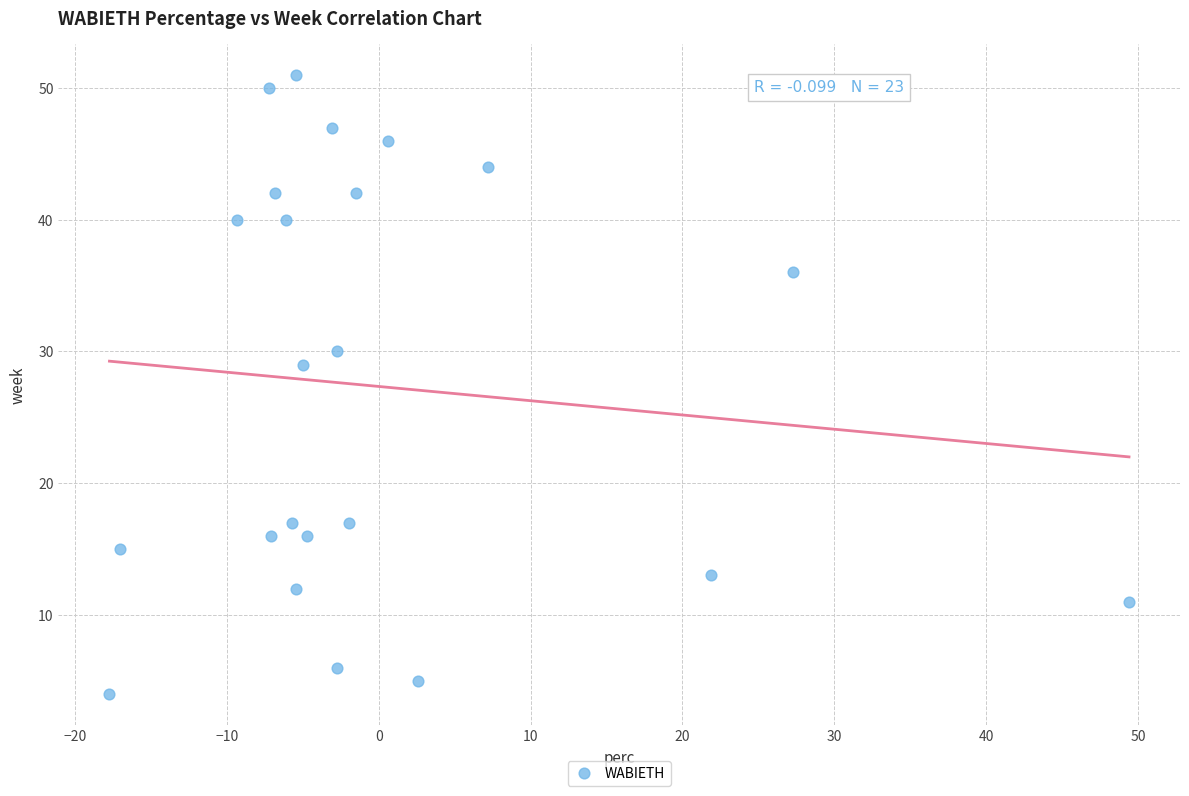

What is the range of Y values (max minus min)?

47